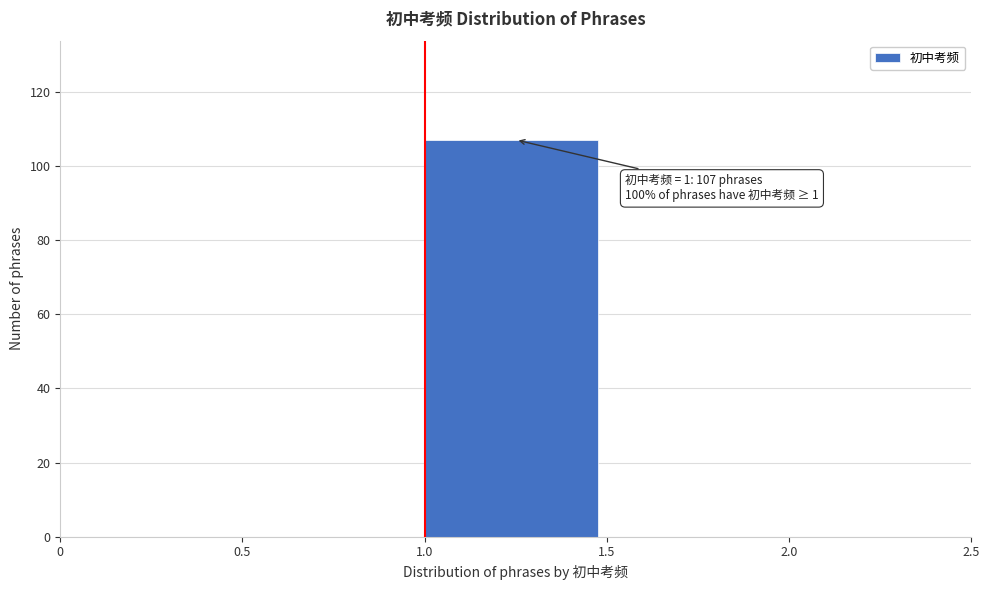

Over which range of the x-axis is the bar tallest?

1.0 to 1.5